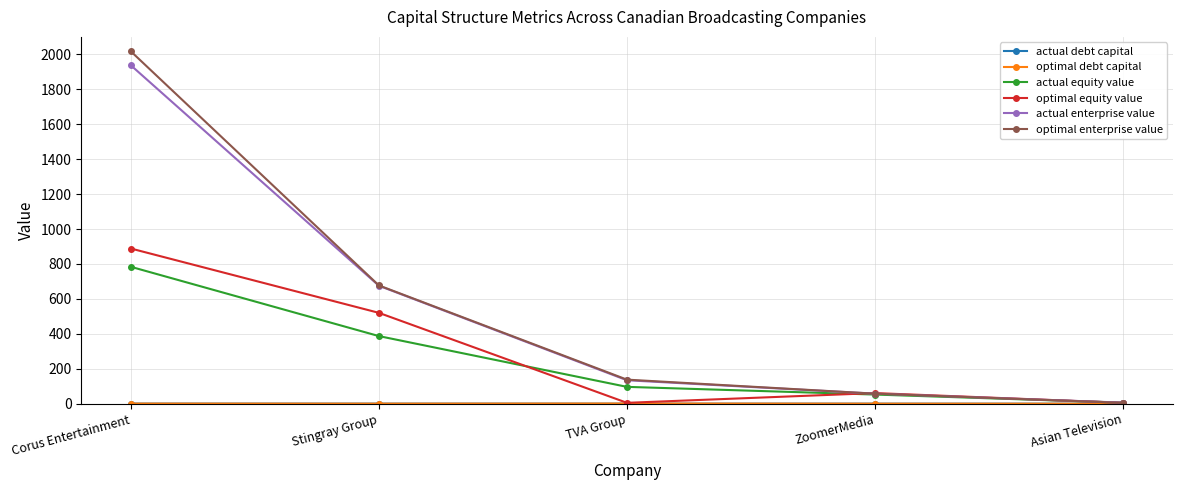

Which series changed the most between Stingray Group and ZoomerMedia?

optimal enterprise value